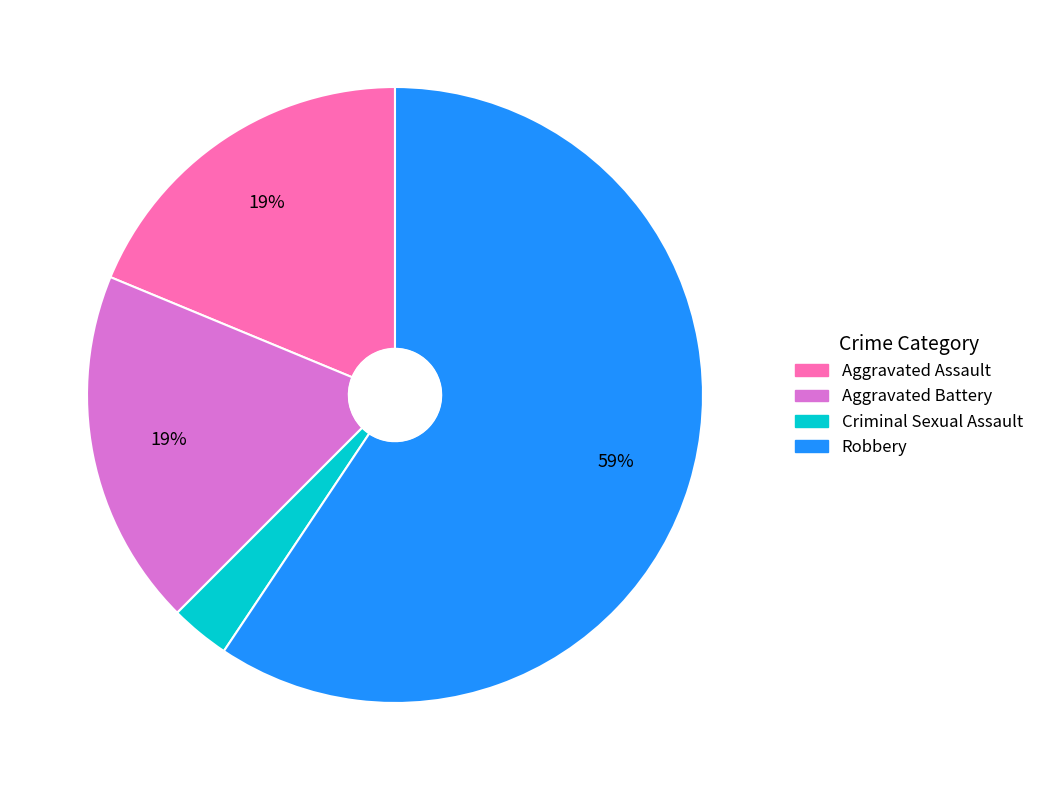

Do Aggravated Assault and Criminal Sexual Assault together represent more than half of the pie?

No